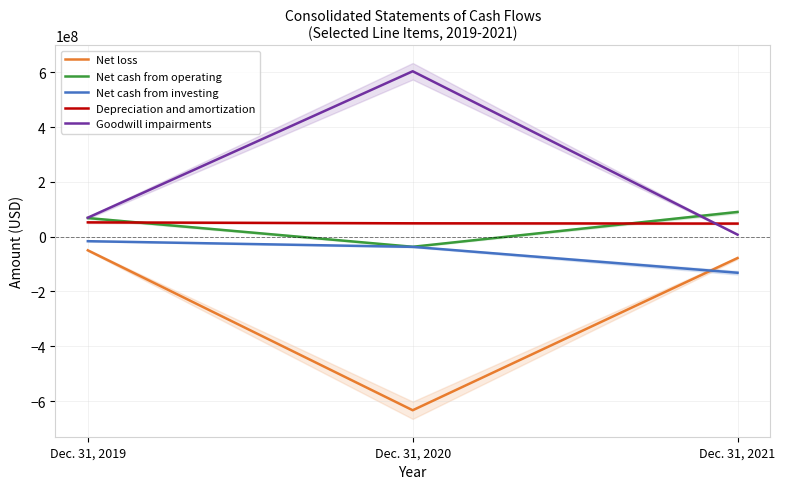

What is the maximum value for Net loss?

-50000000